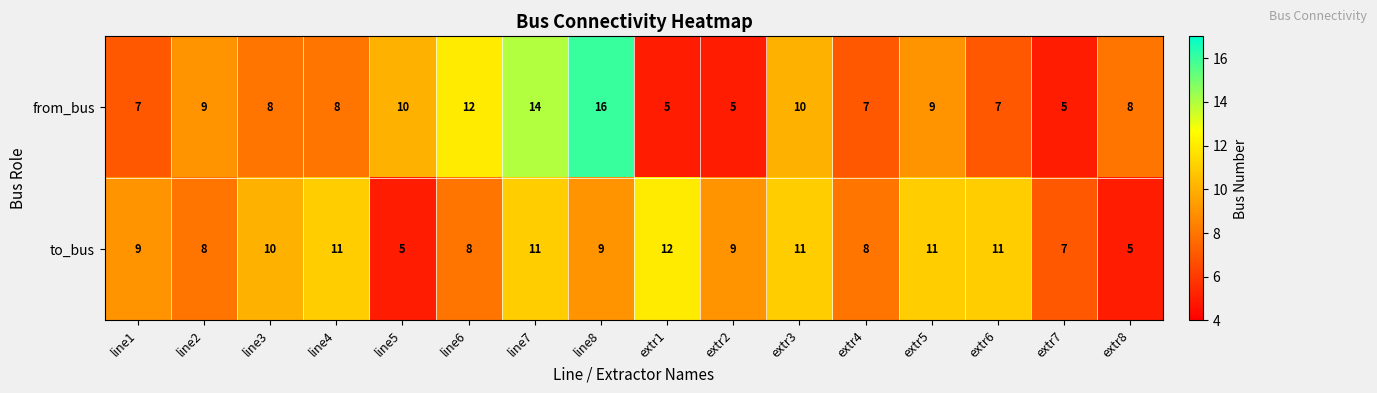

Rank the series at extr1 from lowest to highest value.

from_bus, to_bus